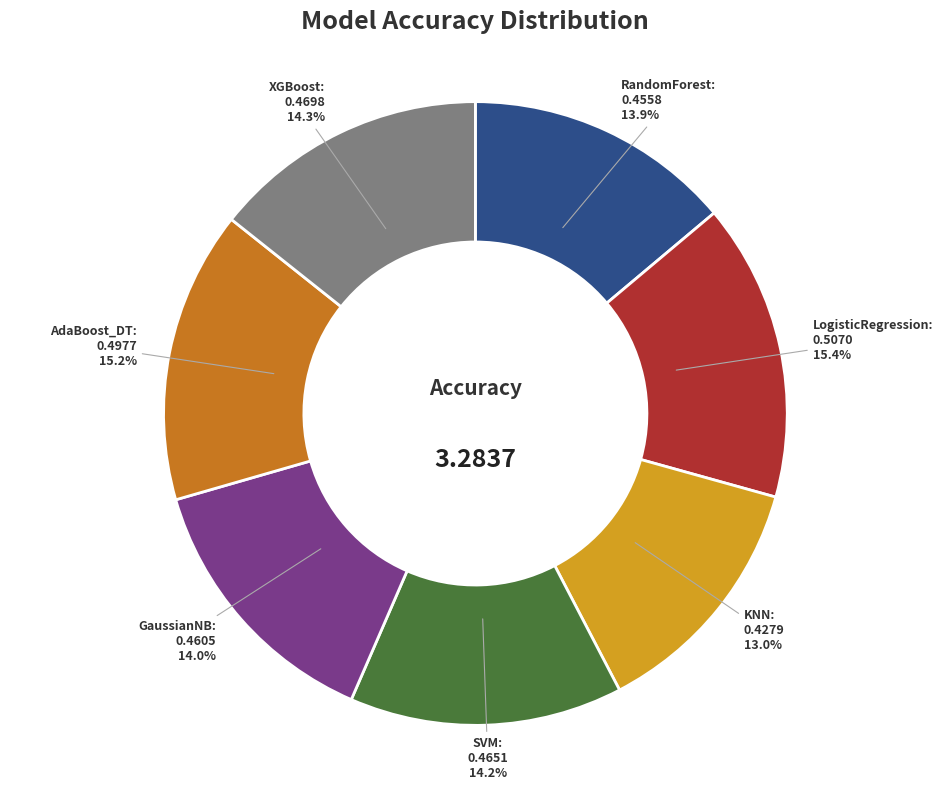

Is there a majority slice in this chart?

No